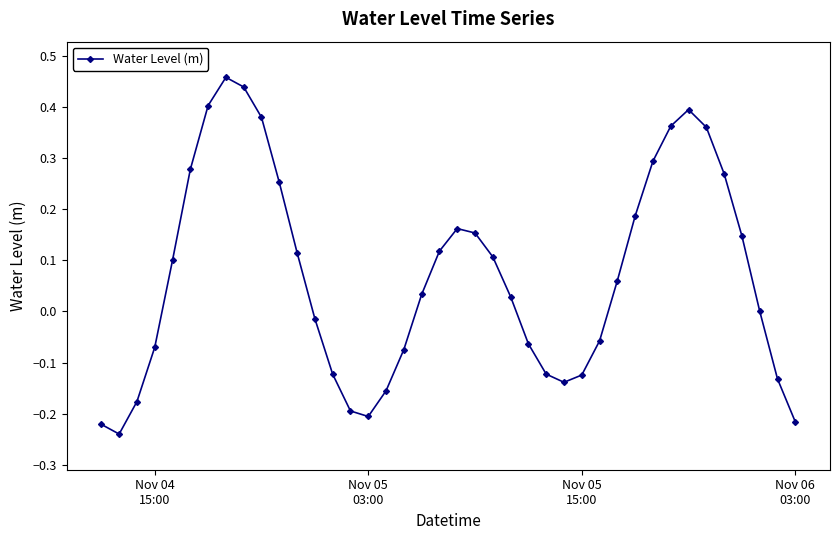

True or false: there are more than 1 points higher than both neighbors.

True